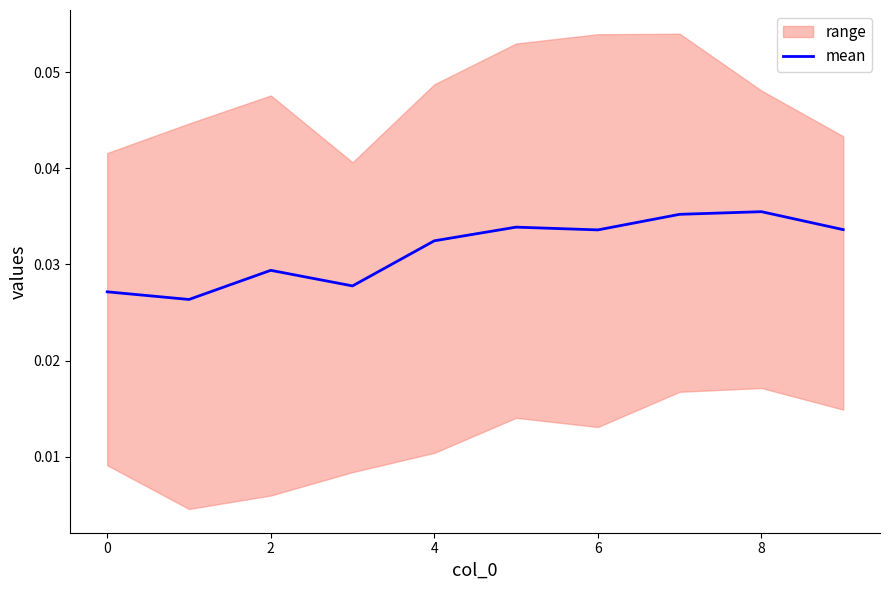

True or false: mean has a value of 0.1 at 6.

False